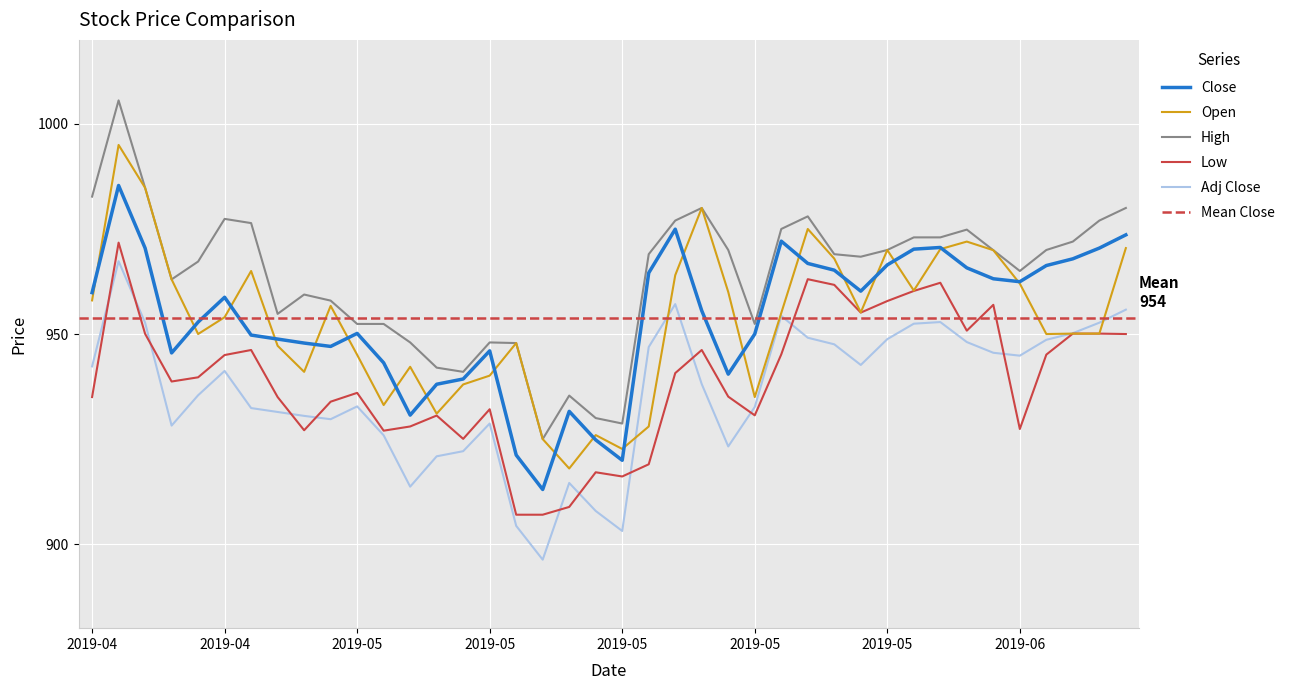

Where does the Adj Close series first go above 941?

2019-04